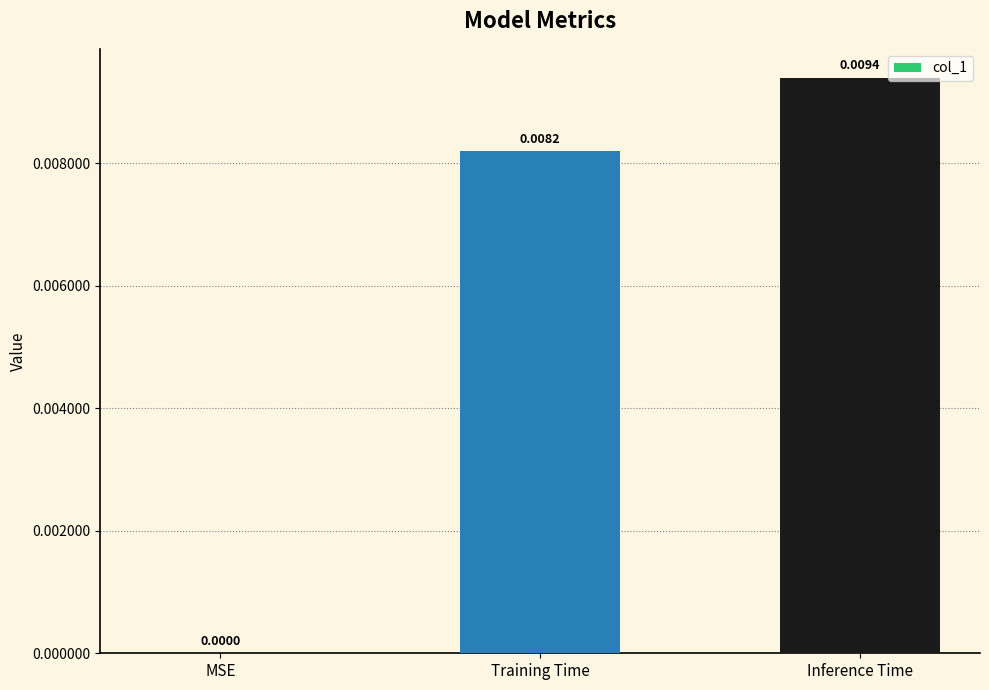

Which has a higher value, Training Time or MSE?

Training Time